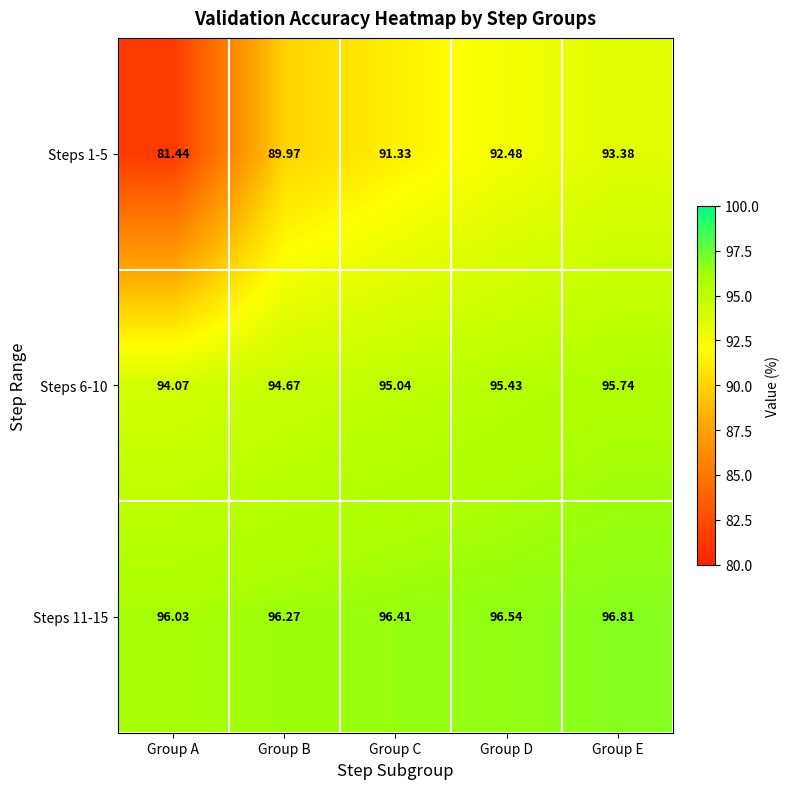

At how many categories does at least one series exceed 90?

5